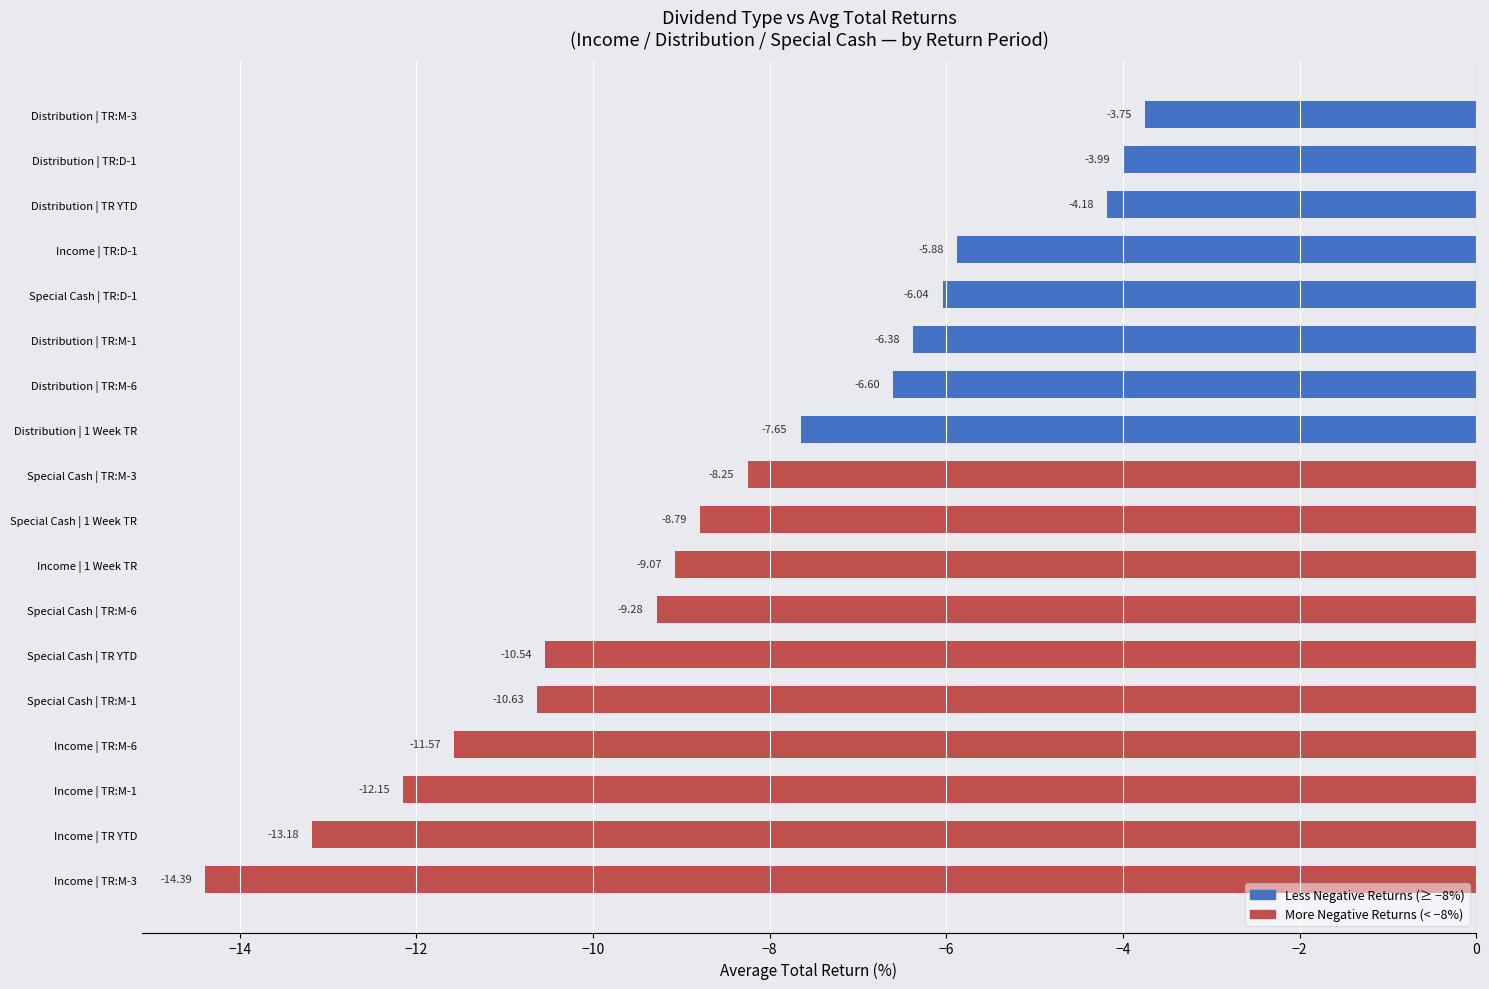

List the labels in order of value, largest first.

Distribution | TR:M-3, Distribution | TR:D-1, Distribution | TR YTD, Income | TR:D-1, Special Cash | TR:D-1, Distribution | TR:M-1, Distribution | TR:M-6, Distribution | 1 Week TR, Special Cash | TR:M-3, Special Cash | 1 Week TR, Income | 1 Week TR, Special Cash | TR:M-6, Special Cash | TR YTD, Special Cash | TR:M-1, Income | TR:M-6, Income | TR:M-1, Income | TR YTD, Income | TR:M-3